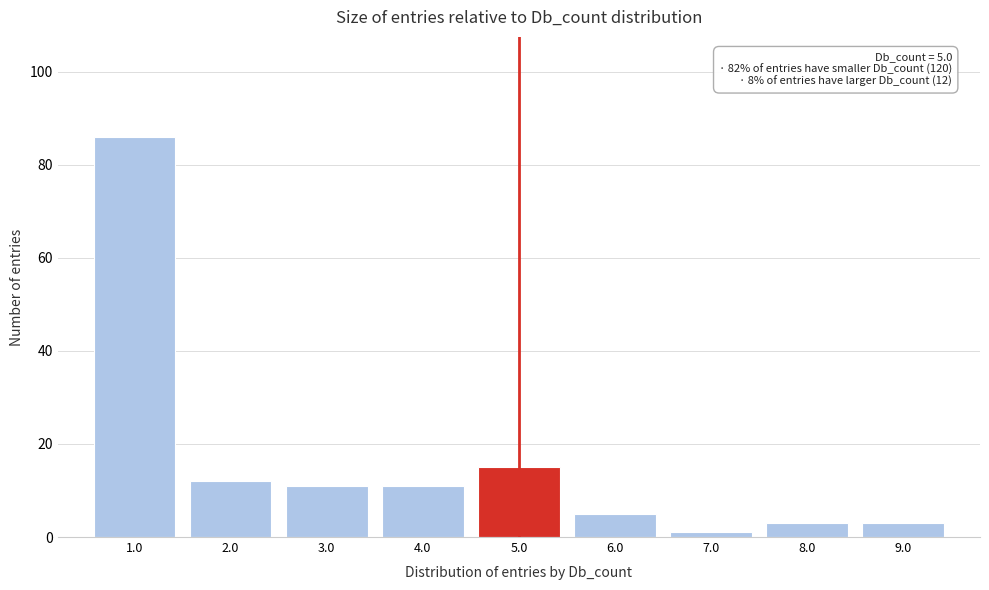

Which range on the x-axis has the tallest bar?

0.5 to 1.5